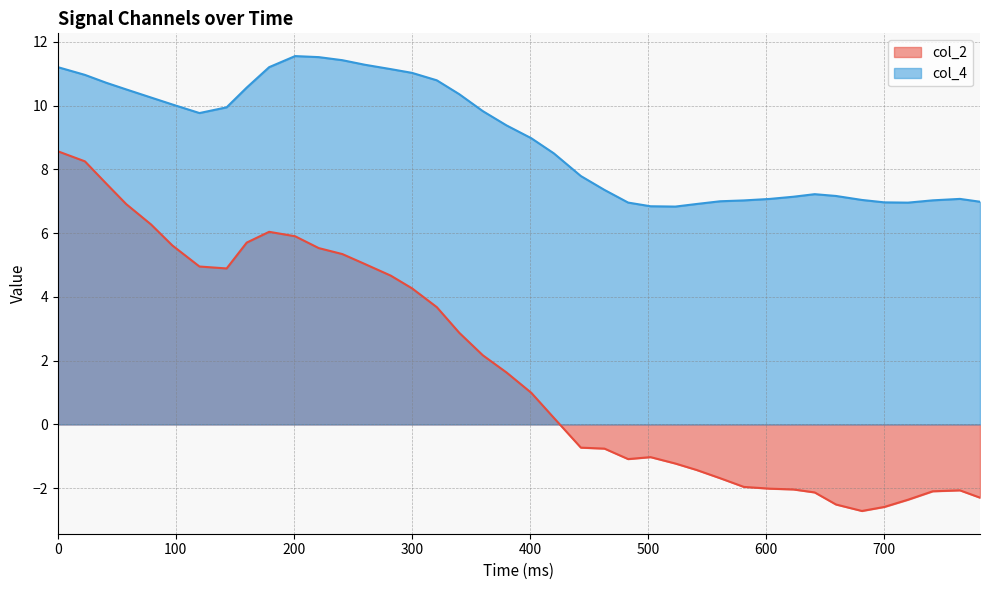

What is the difference between the maximum and minimum values in the col_2 series?

11.3